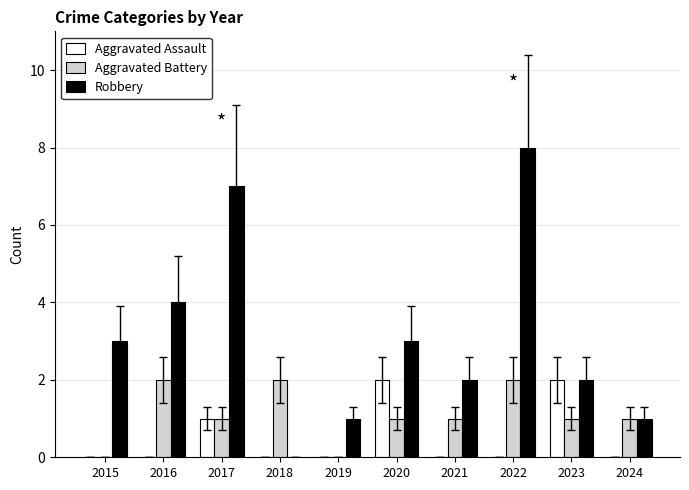

Which series has the largest range (max minus min)?

Robbery